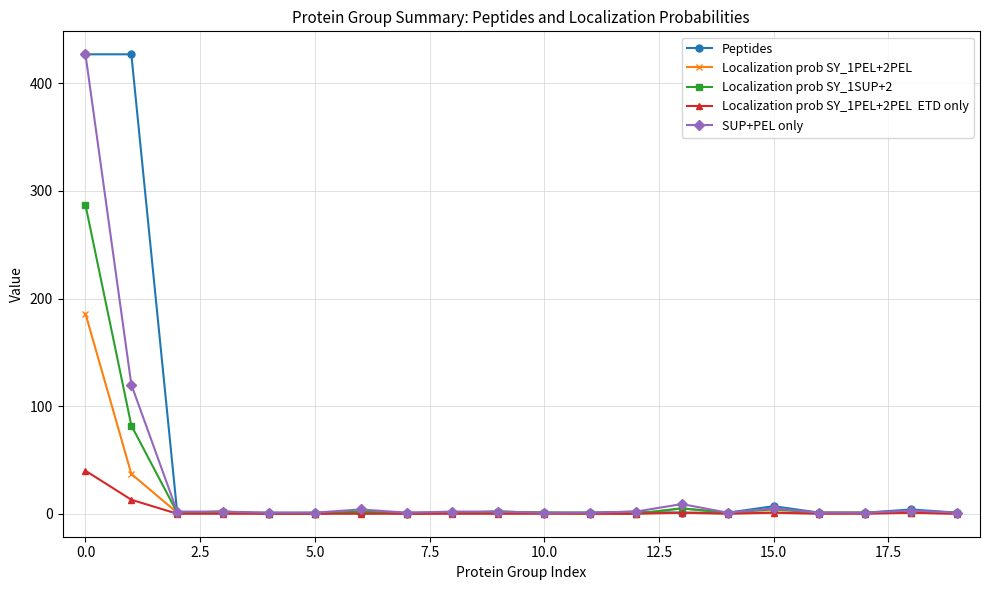

What is the greatest value displayed?

427